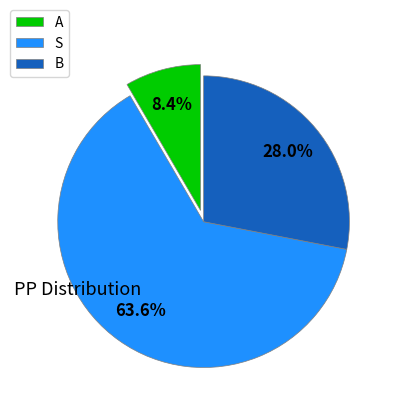

Which slice is the smallest?

A